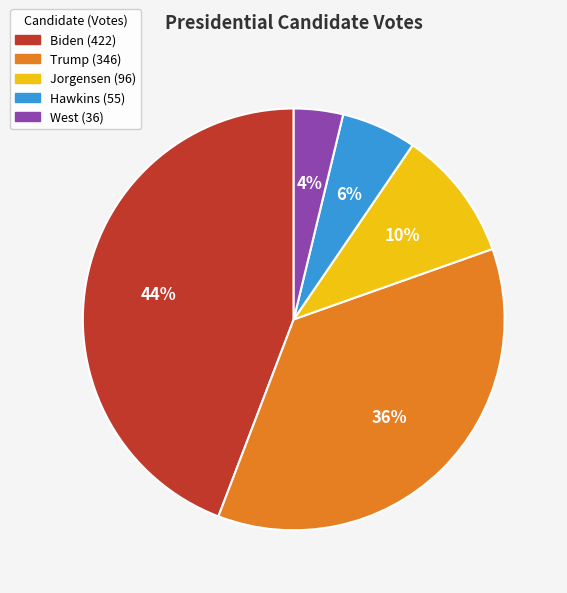

The Hawkins slice represents 6% of the pie. True or false?

True